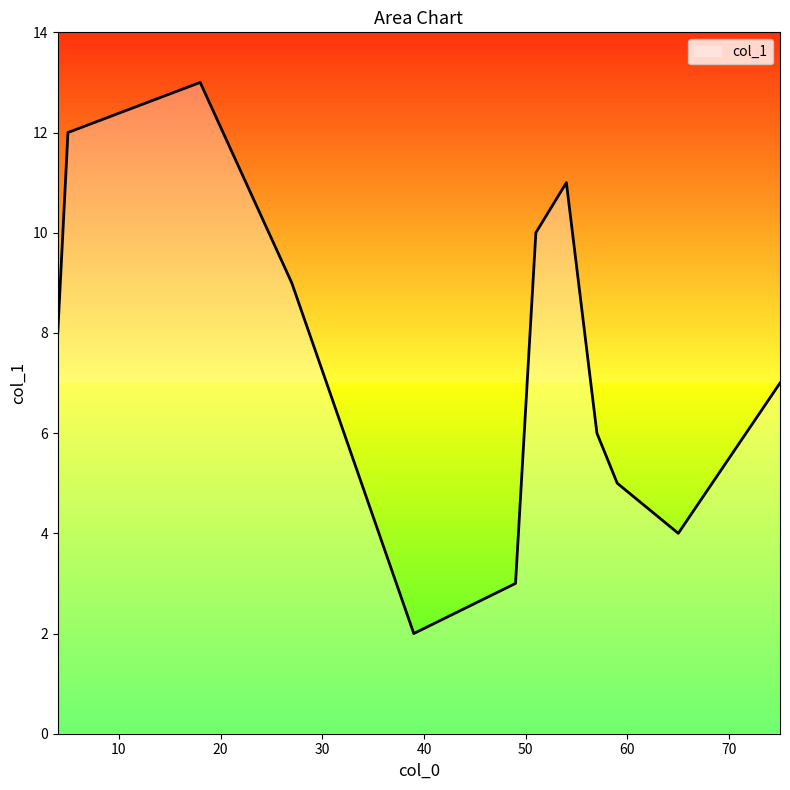

What is the difference between the maximum and minimum values?

11